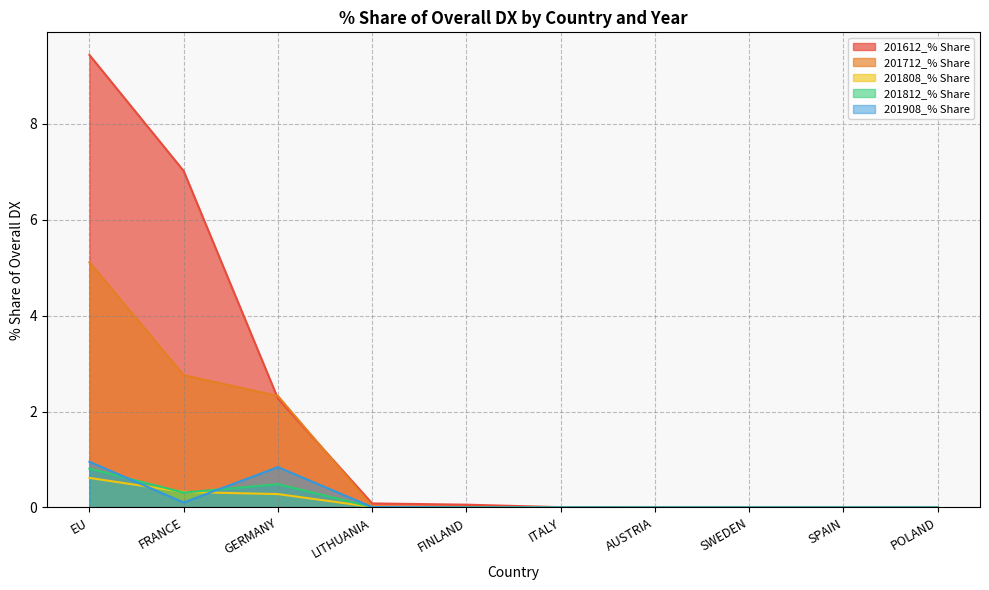

What are all the series names shown in the legend?

201612_% Share, 201712_% Share, 201808_% Share, 201812_% Share, 201908_% Share